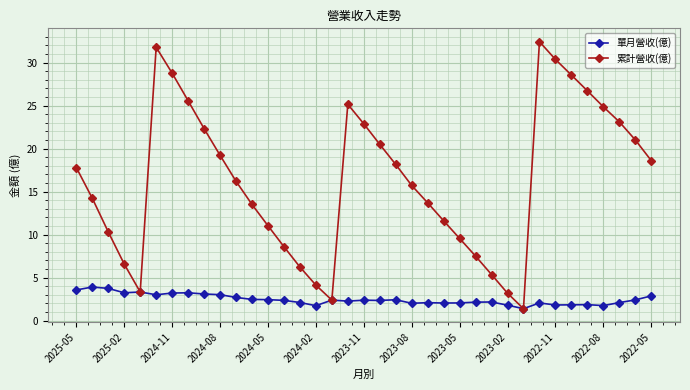

How many lines are shown in the chart?

2